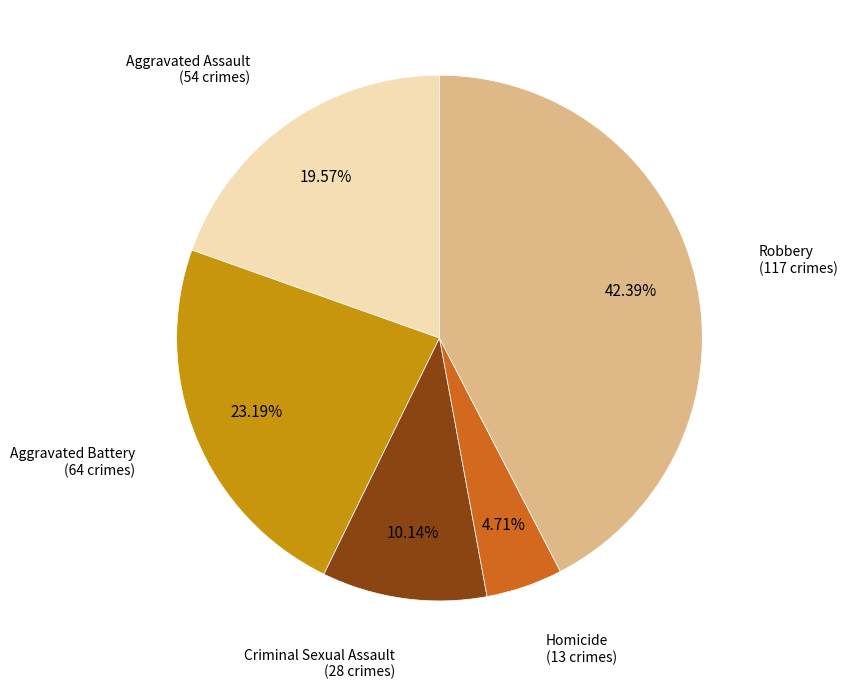

How many slices are in this pie chart?

5